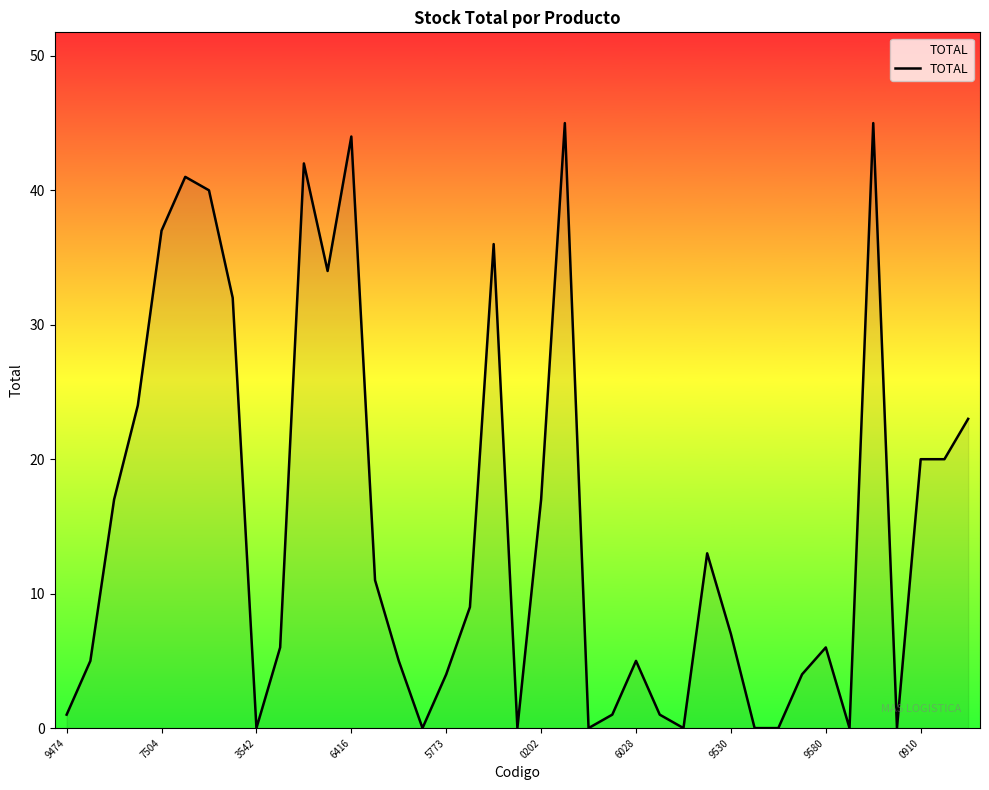

What is the maximum value shown in the chart?

45